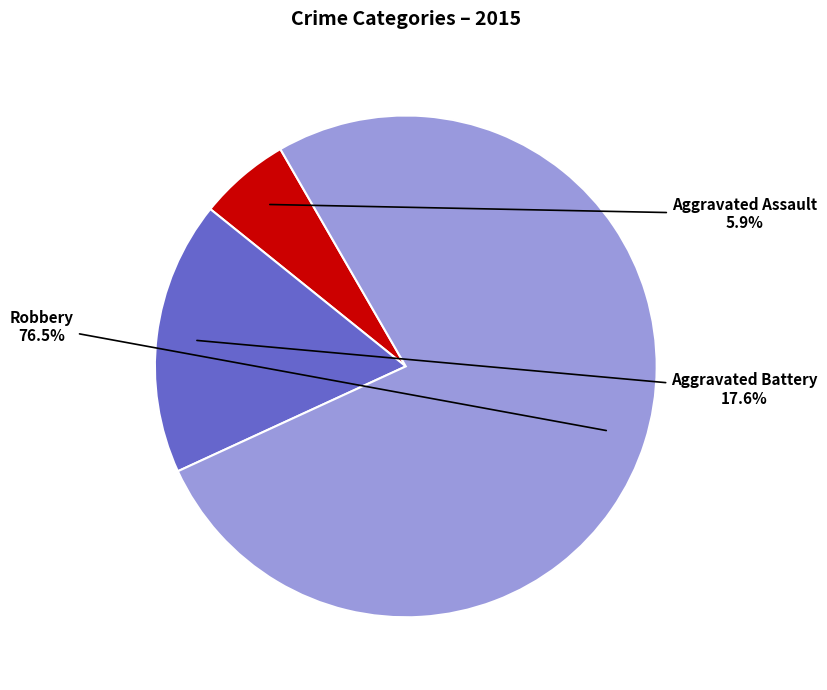

How much of the chart is everything except Aggravated Assault?

94.1%